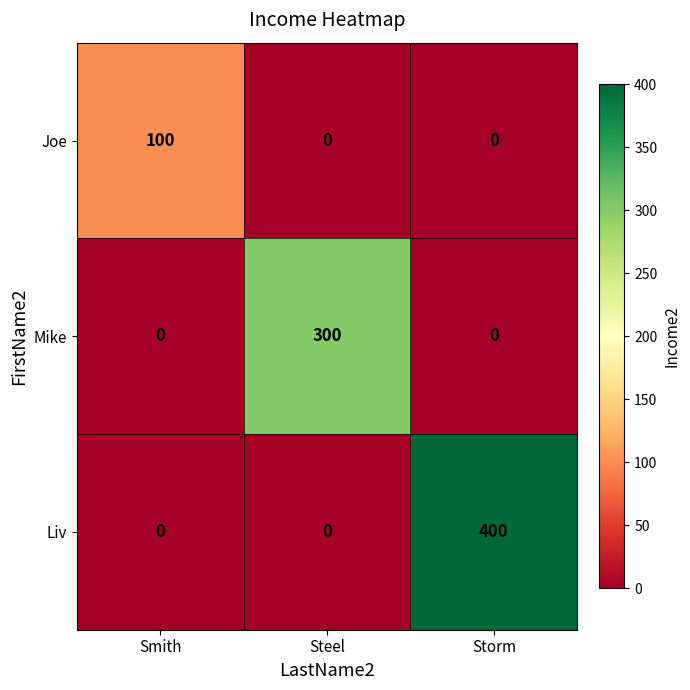

What is the difference between the maximum and minimum values in the Mike series?

300